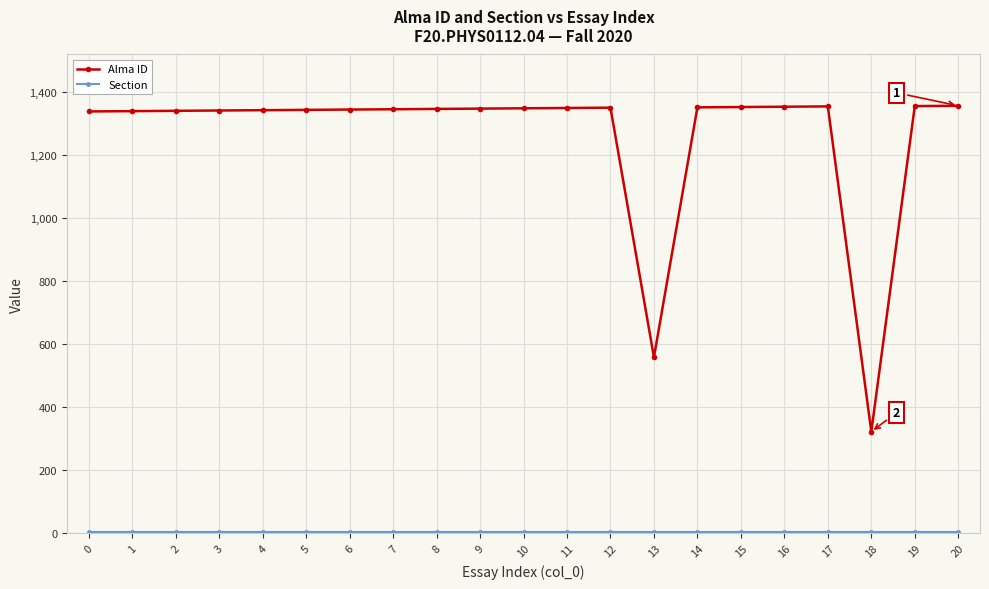

What is the difference between the highest and lowest values at 17?

1350